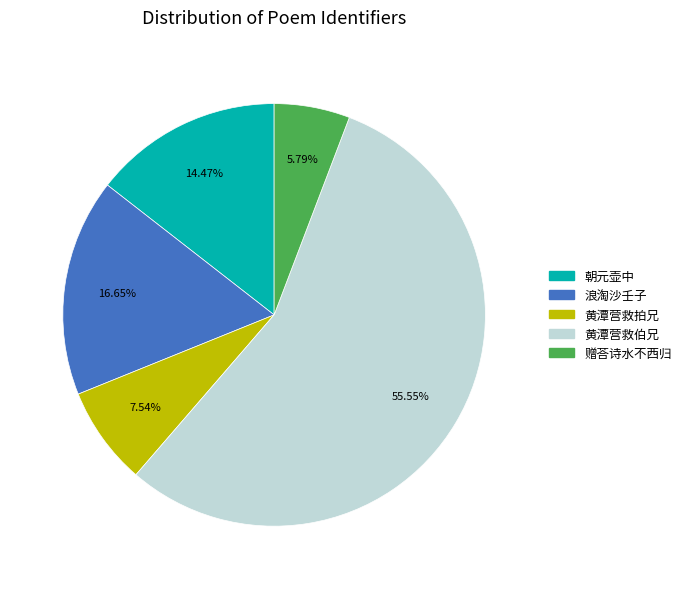

Combined, do 朝元壶中 and 黄潭营救伯兄 account for over 50%?

Yes